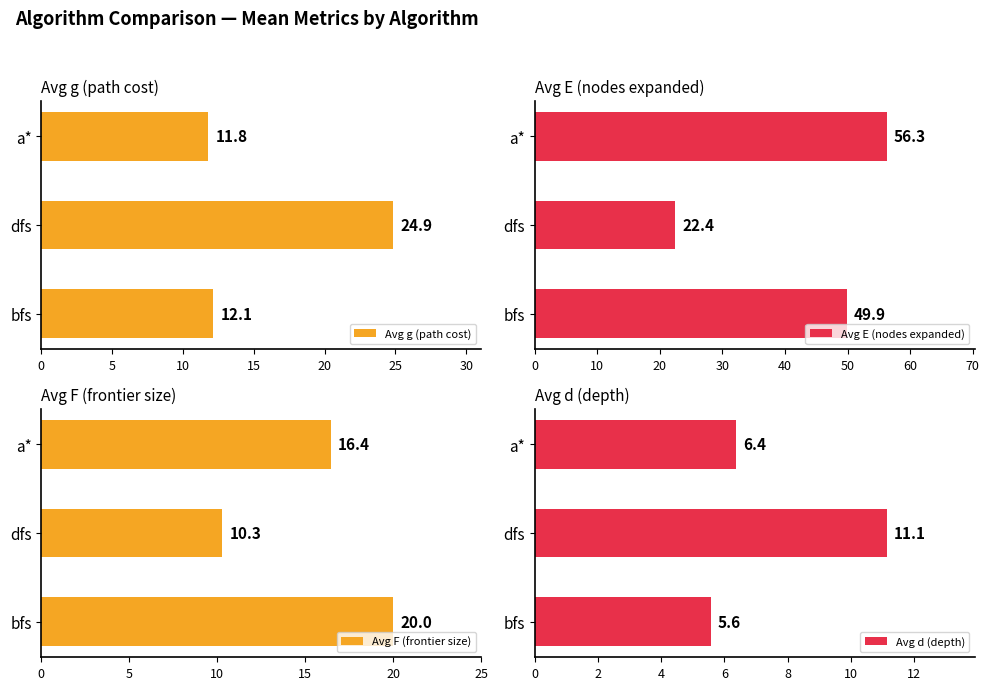

At how many categories does at least one series exceed 27?

2